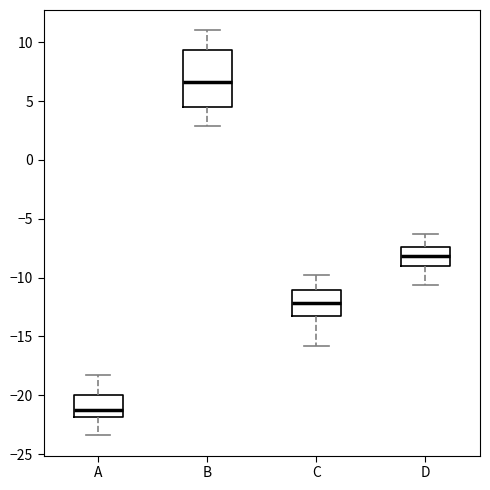

Reading left to right, read every box against the y-axis: the position of its median line, the range the box covers, and the ends of its whiskers. The values are not printed on the chart, so give them approximately, as read against the axis.

A: median -21.0, box -22.0 to -20.0, whiskers -23.5 to -18.0
B: median 6.5, box 4.5 to 9.5, whiskers 3.0 to 11.0
C: median -12.0, box -13.0 to -11.0, whiskers -16.0 to -10.0
D: median -8.0, box -9.0 to -7.5, whiskers -10.5 to -6.5